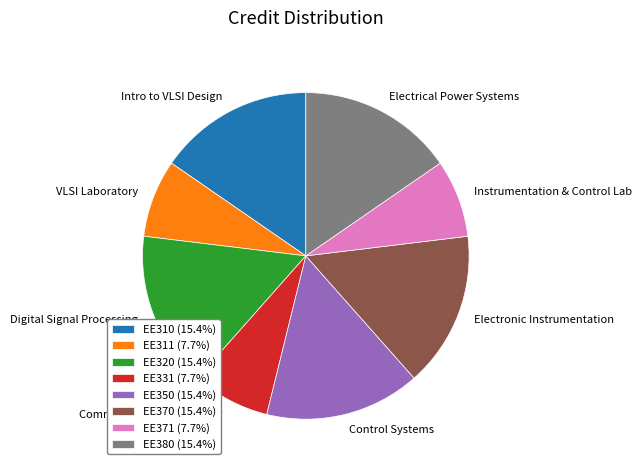

Combined, do EE331 and EE350 account for over 50%?

No